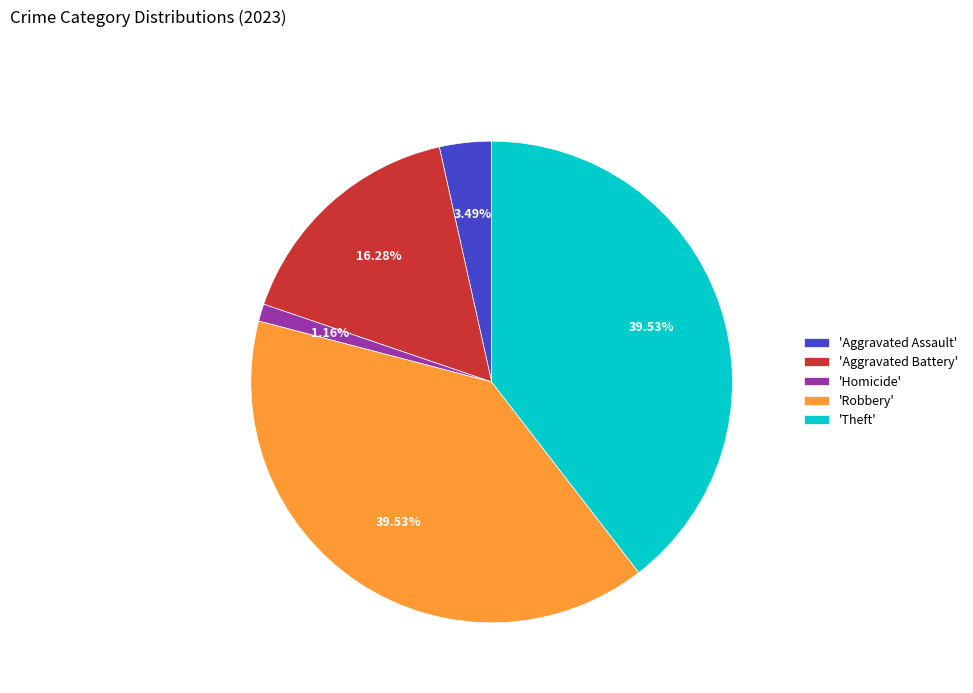

Count the number of slices in the pie.

5